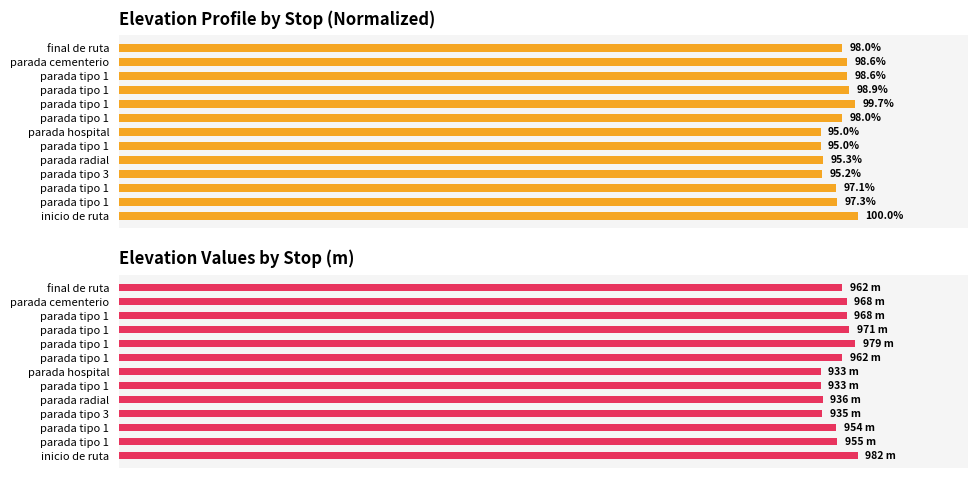

Count the number of data series in this chart.

2